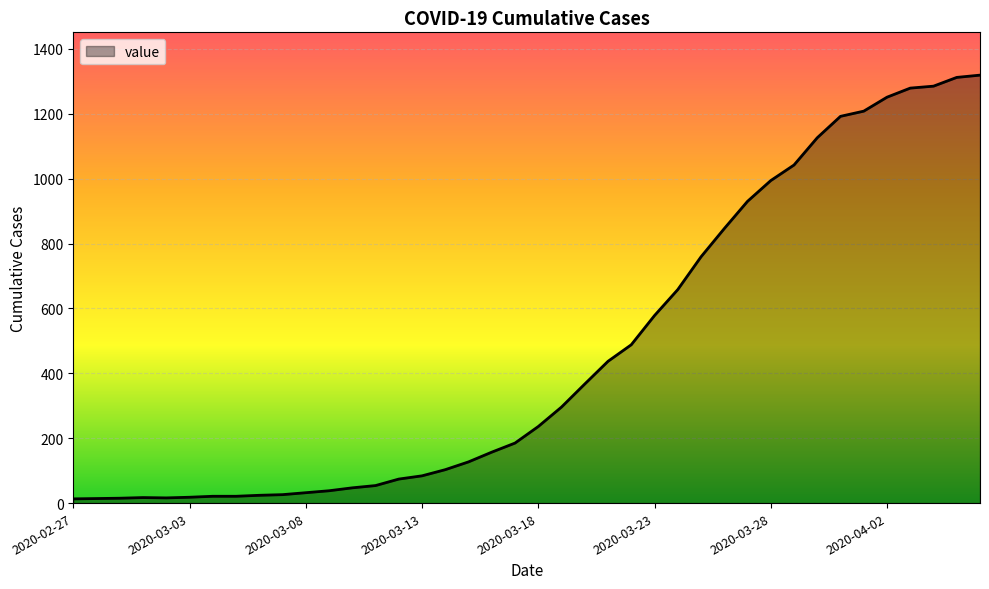

What is the difference between the maximum and minimum values?

1306